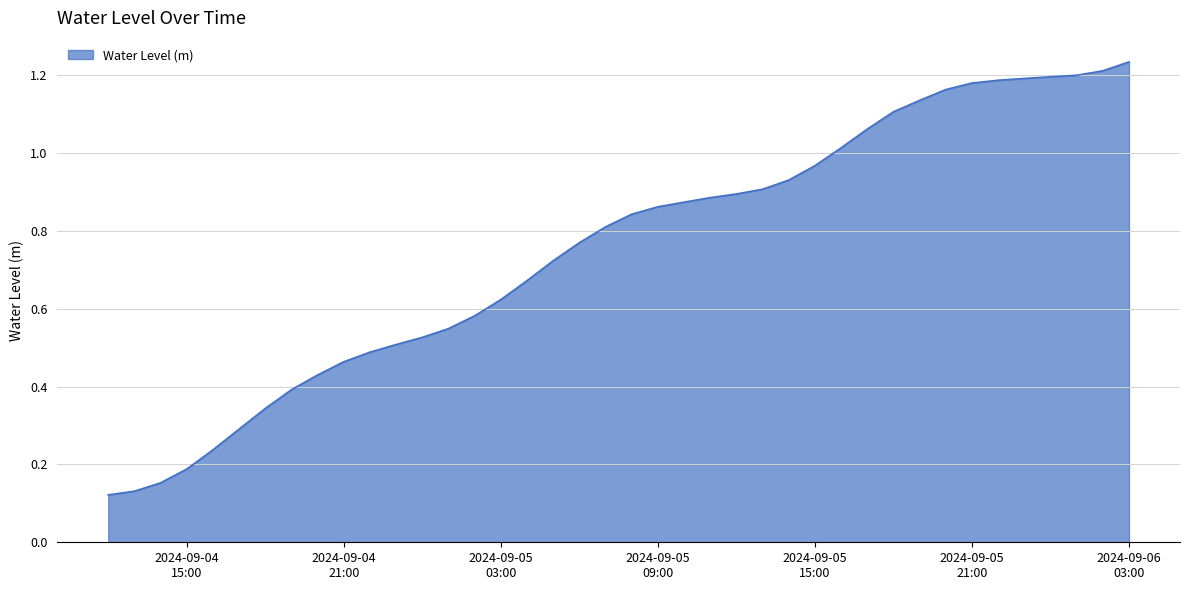

How many distinct data groups are displayed?

1